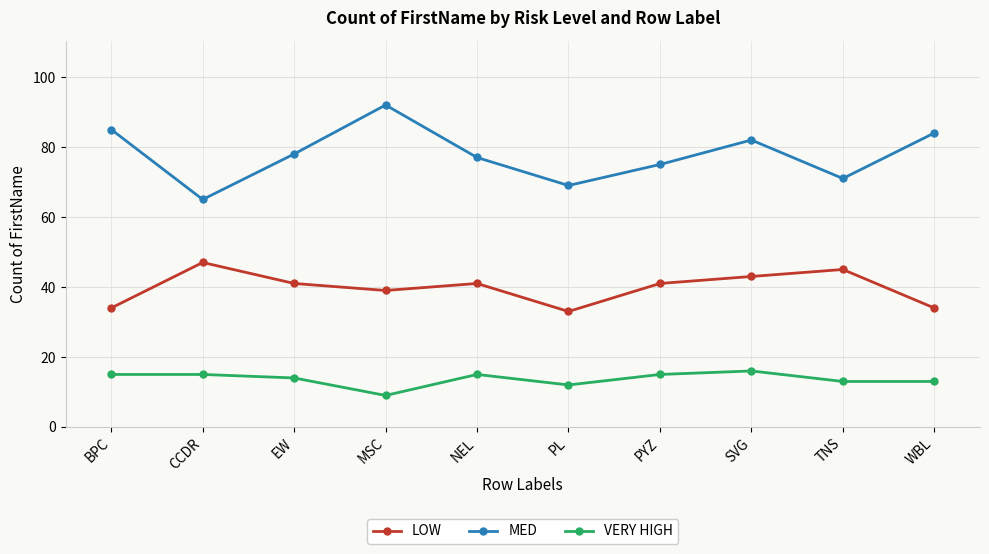

True or false: MED and LOW cross at least once.

False